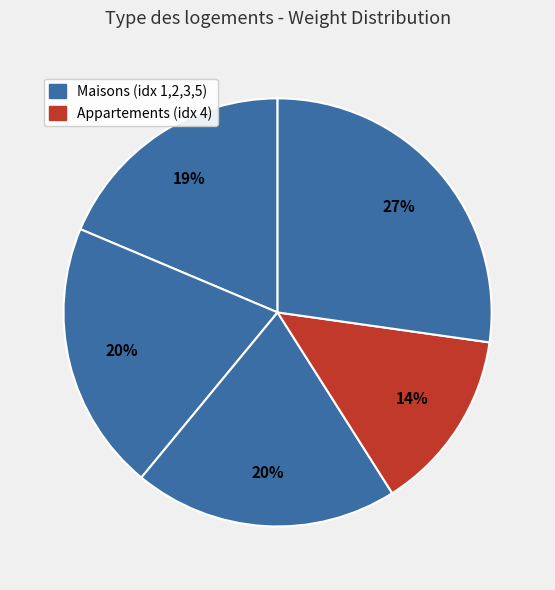

Count the number of slices in the pie.

5